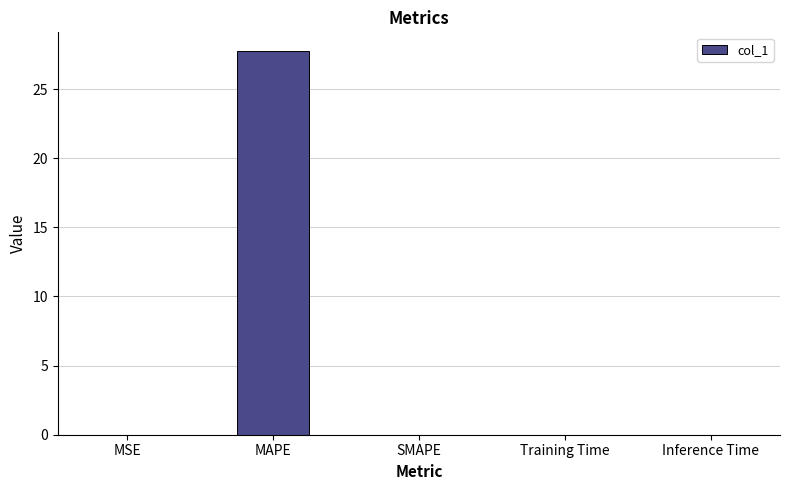

Which label corresponds to the largest value in the chart?

MAPE